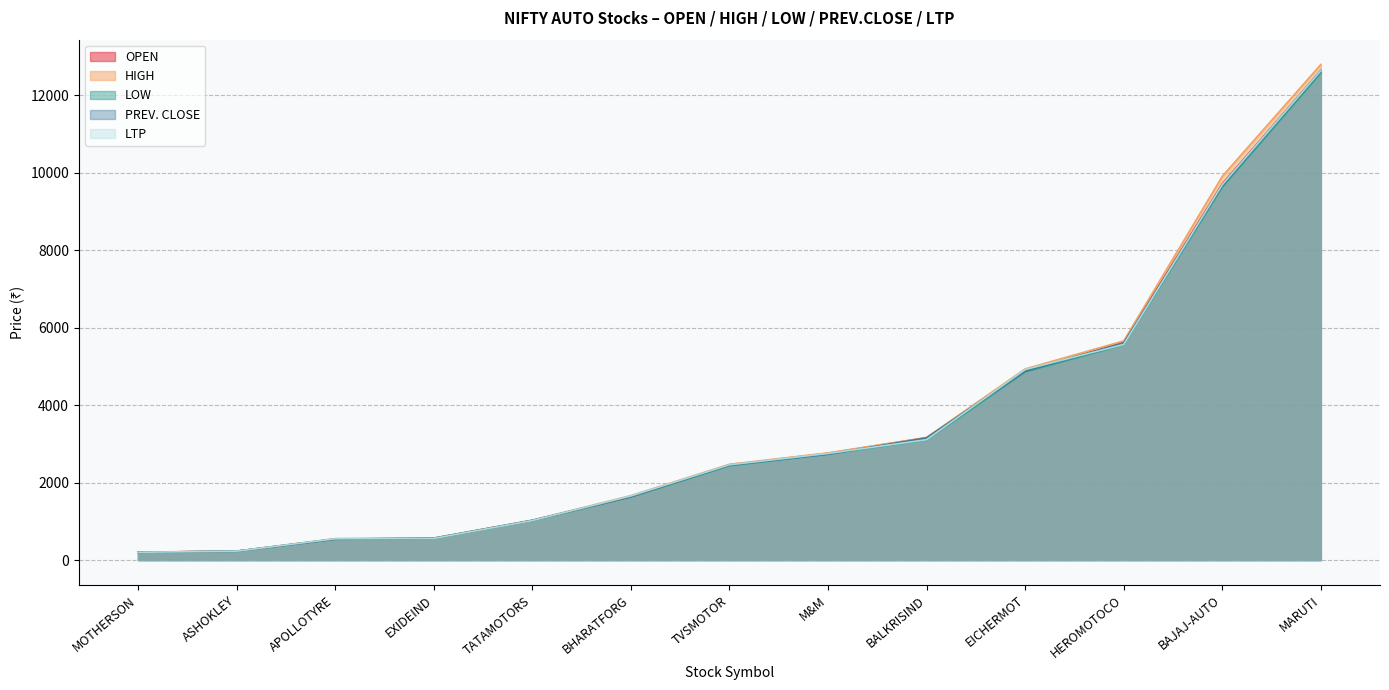

At which label is LTP closest to 6420?

HEROMOTOCO